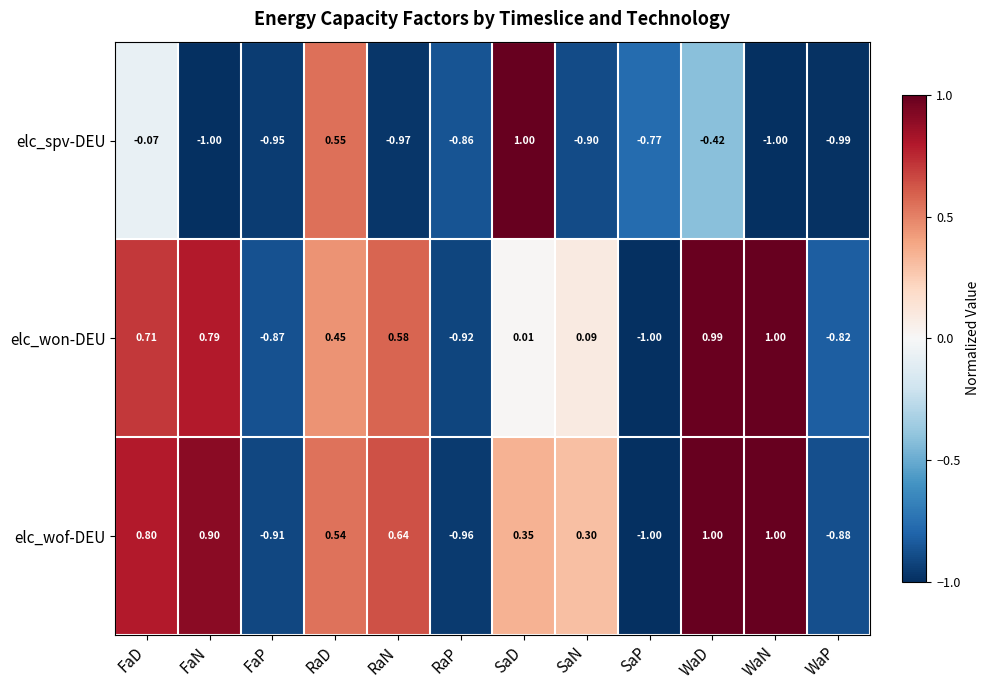

Which series changed the most between FaN and RaP?

elc_wof-DEU